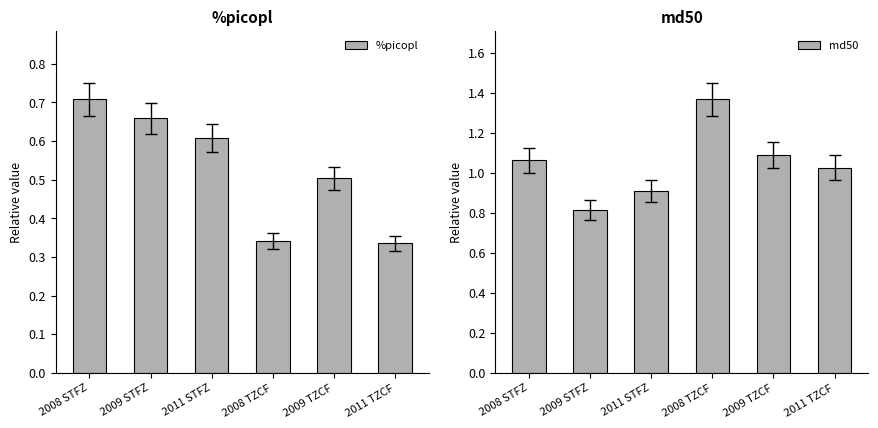

At which category does the chart reach its minimum across all series?

2011 TZCF